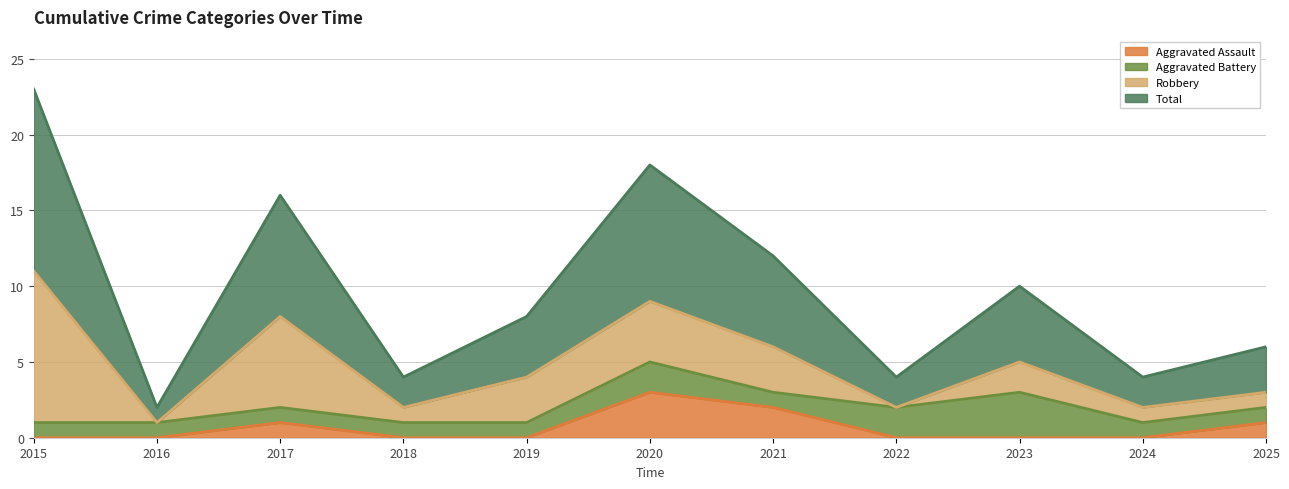

The Total series shows 3 at 2016. True or false?

False